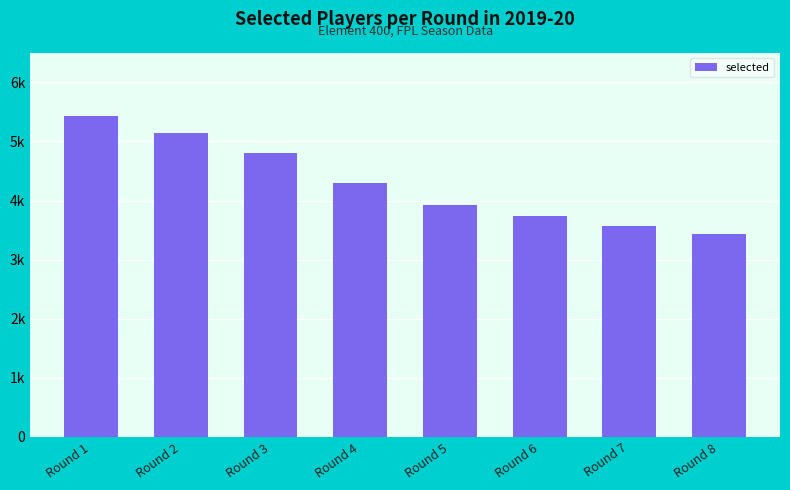

Which category has the lowest value across all series?

Round 8